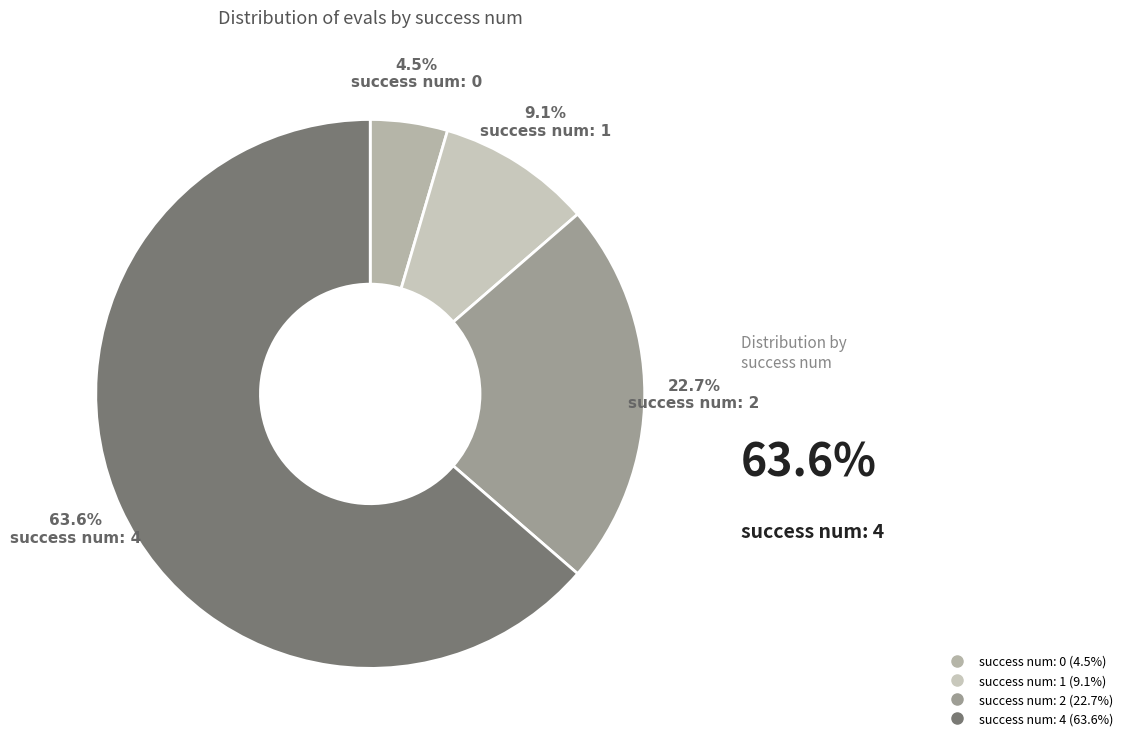

Which category has the biggest portion of the pie?

4